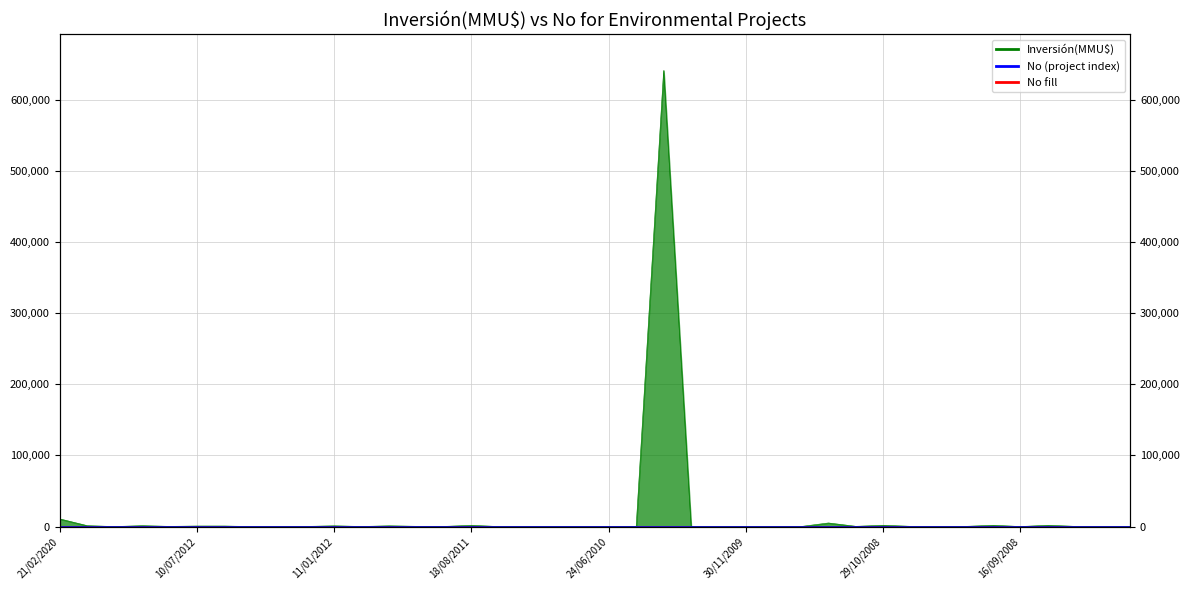

What is the difference between the No values at 14/07/2008 and 27/04/2011?

21